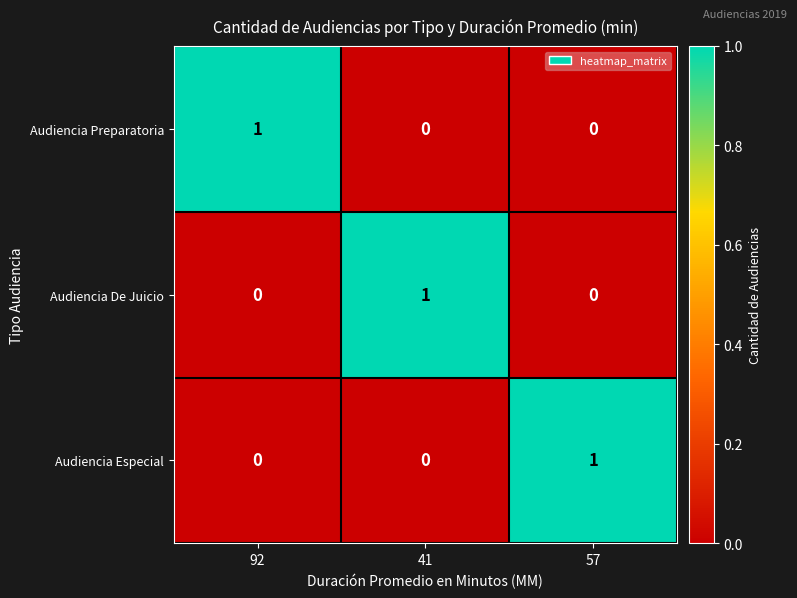

How many Audiencia Preparatoria values are between 0 and 1?

3